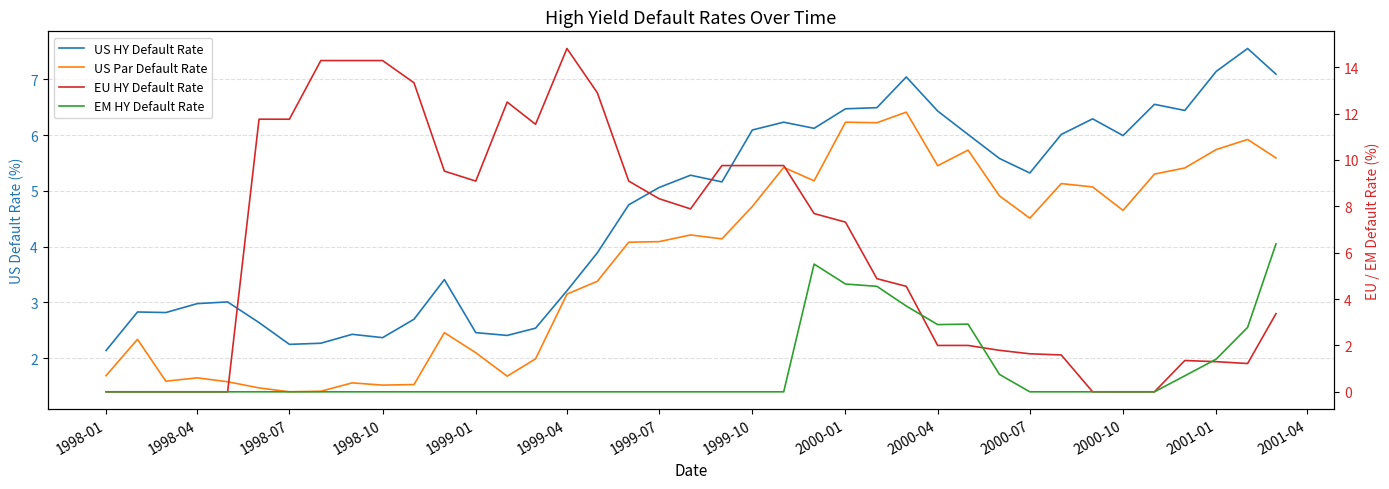

Is the value of EU HY Default Rate at 1998-07 greater than the value of US HY Default Rate at 32?

No